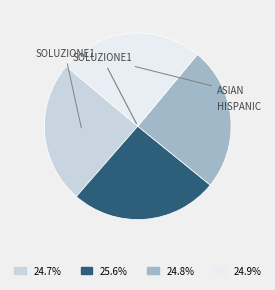

Is there any slice that represents more than half of the pie?

No